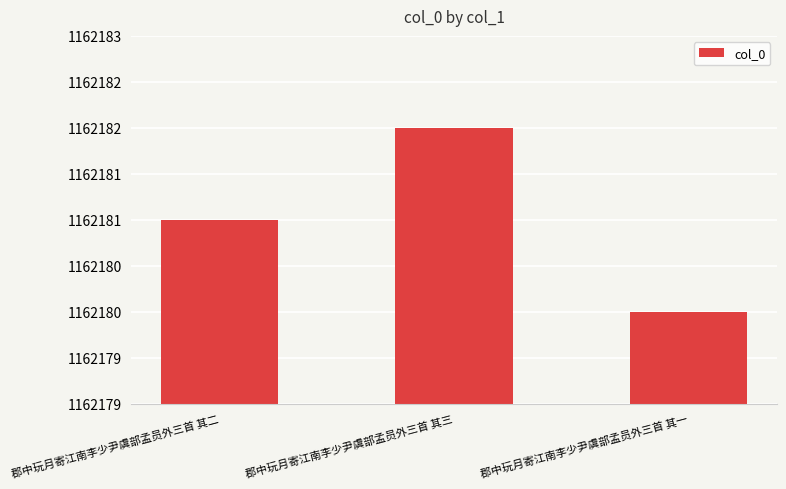

What is the difference between the second highest and minimum values?

1